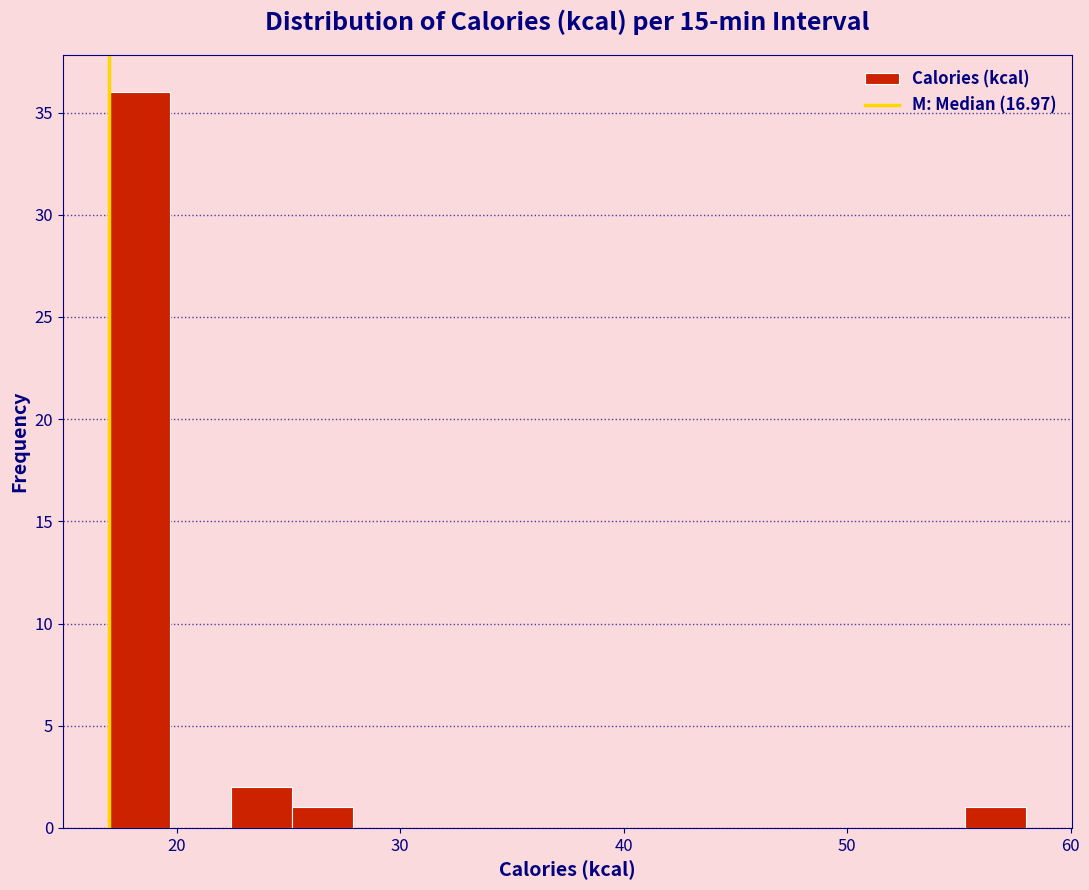

Around what value on the x-axis is the tallest bar? Give the approximate position of its centre, as read against the axis.

18